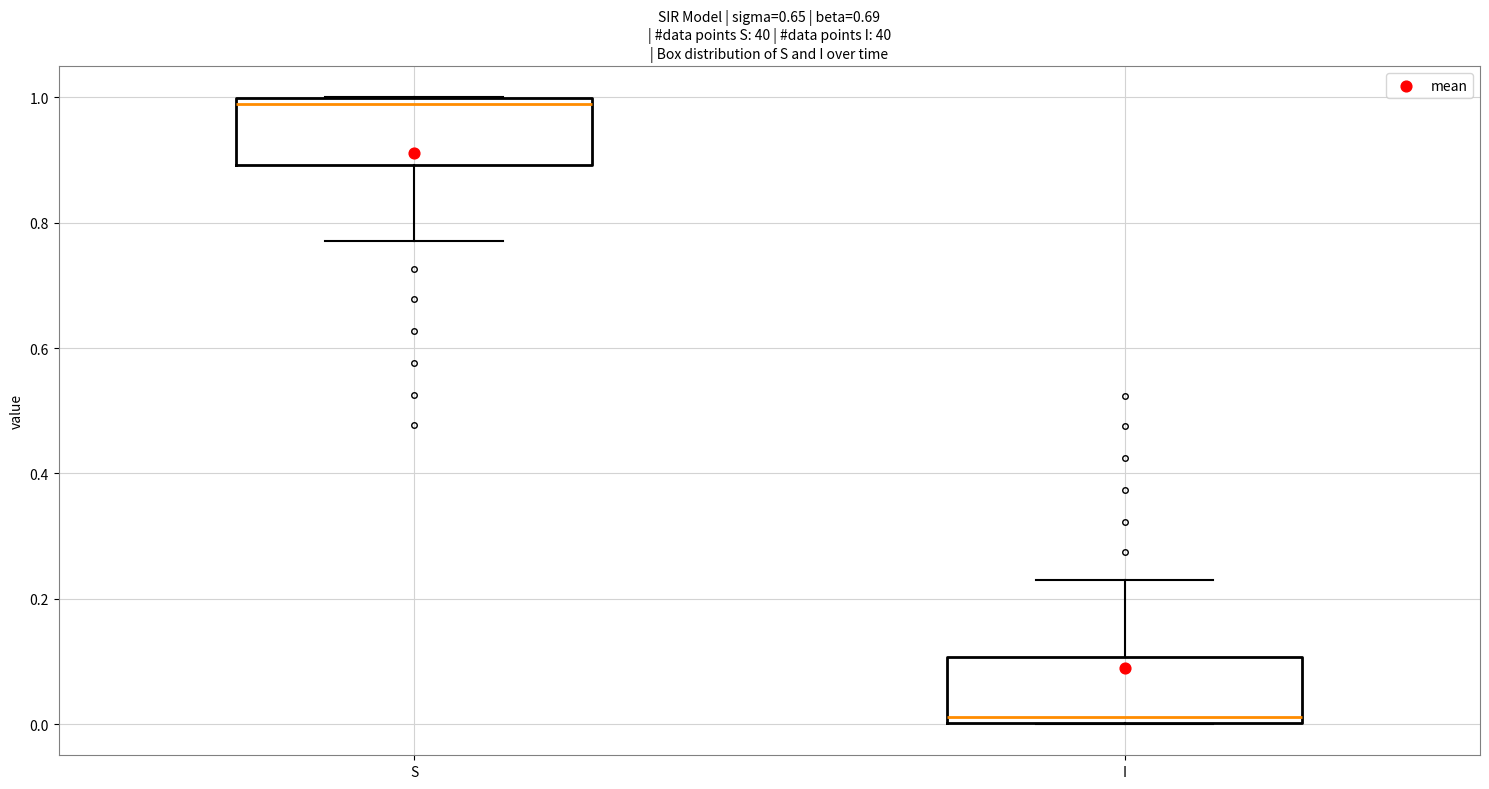

Where does the upper whisker of the box for I end on the y-axis? The values are not printed on the chart, so give them approximately, as read against the axis.

0.22